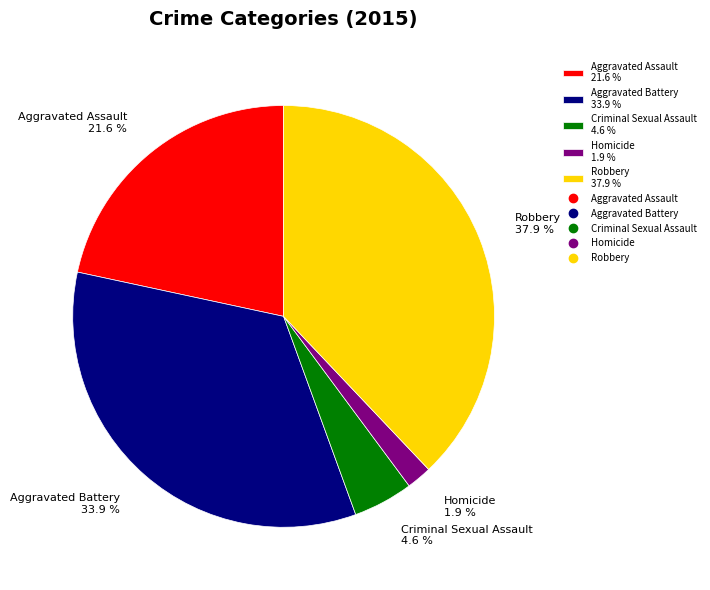

What percentage is the Aggravated Battery slice, to the nearest percent?

34%